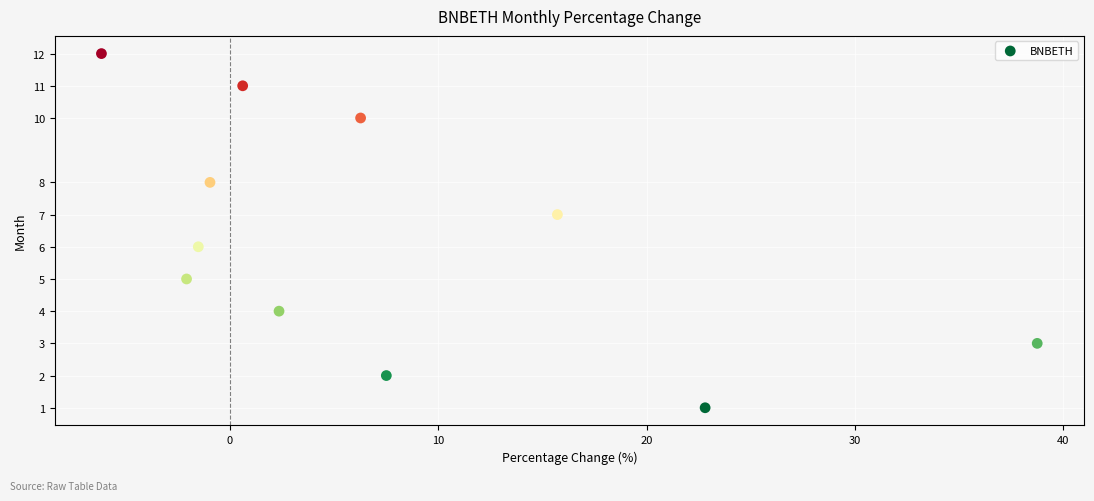

What is the range of Y values (max minus min)?

11